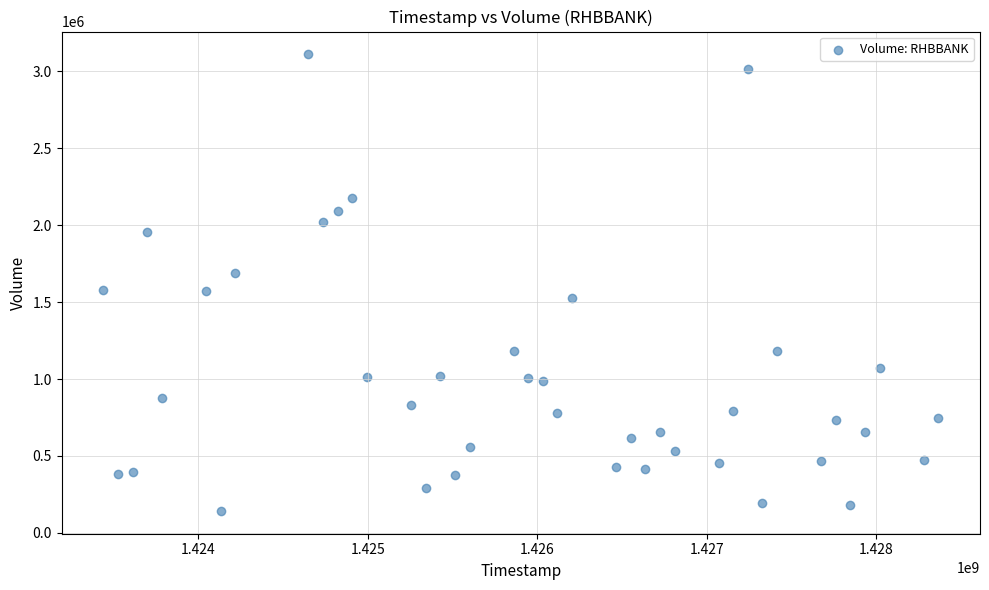

What is the range of X values (max minus min)?

4924800